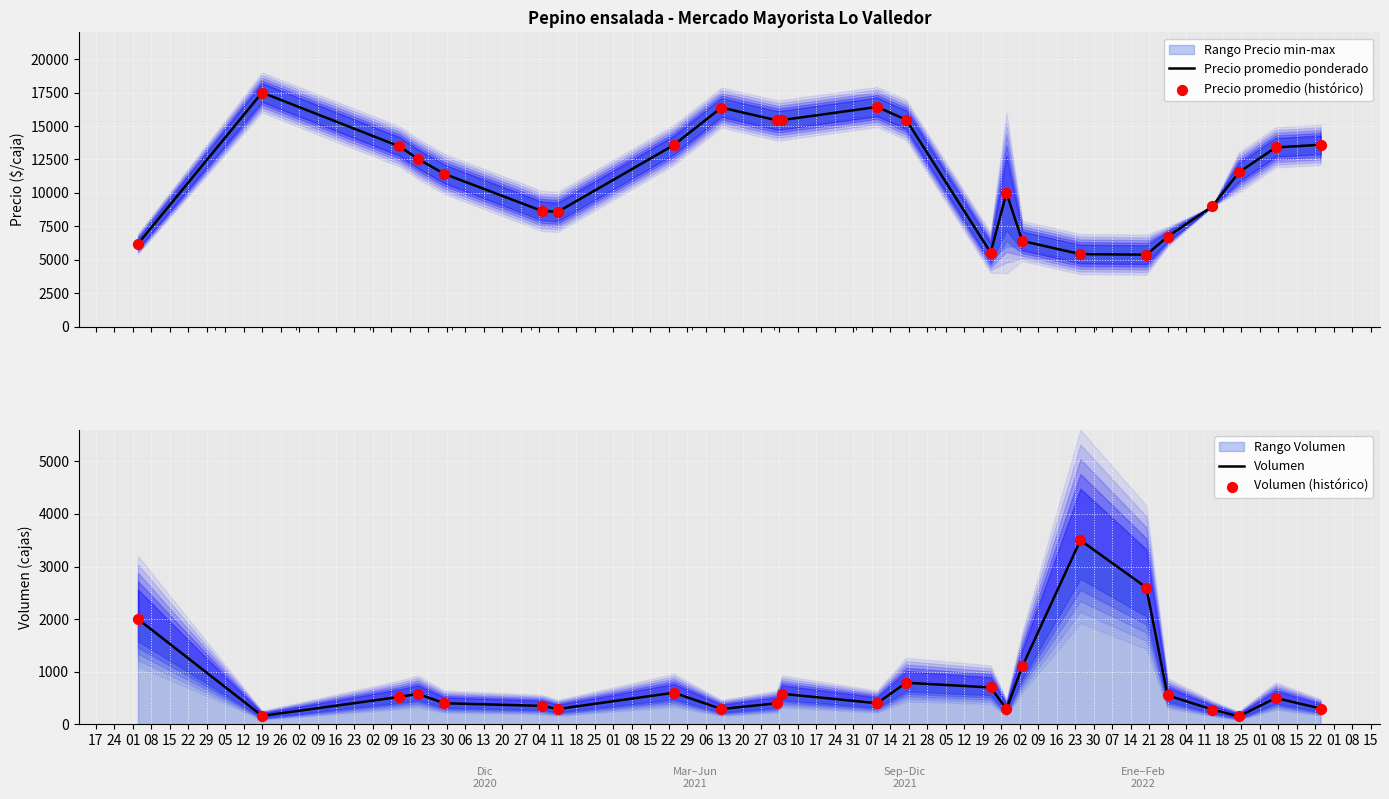

What is the highest value of the Precio promedio ponderado series?

17500